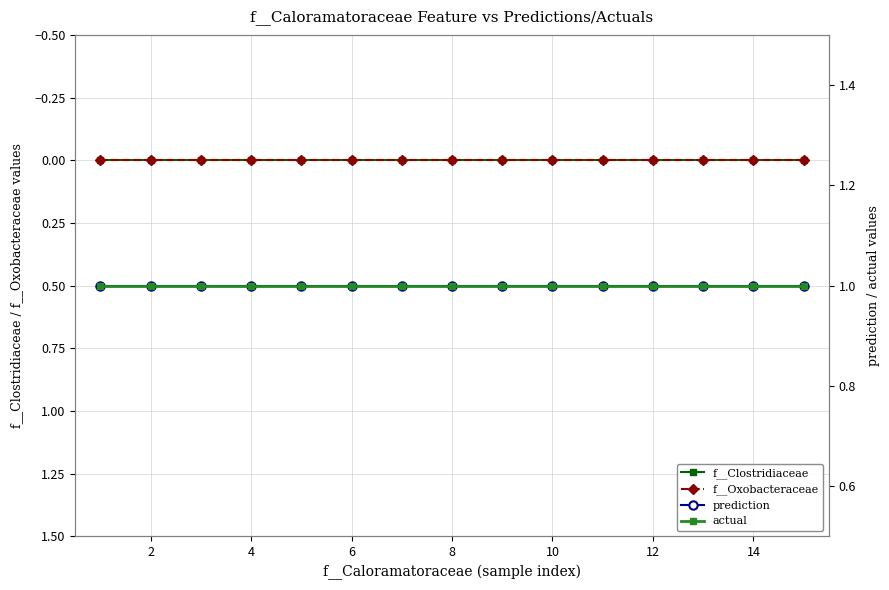

At how many categories does at least one series exceed 0?

15